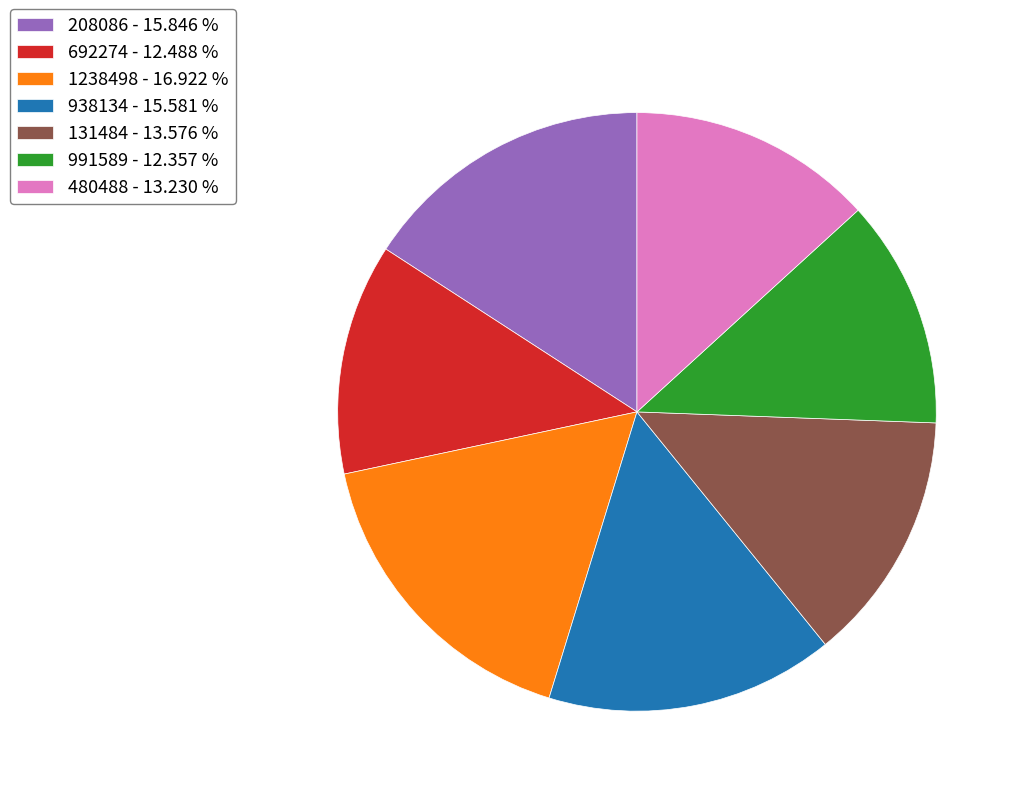

Does any single category account for the majority?

No